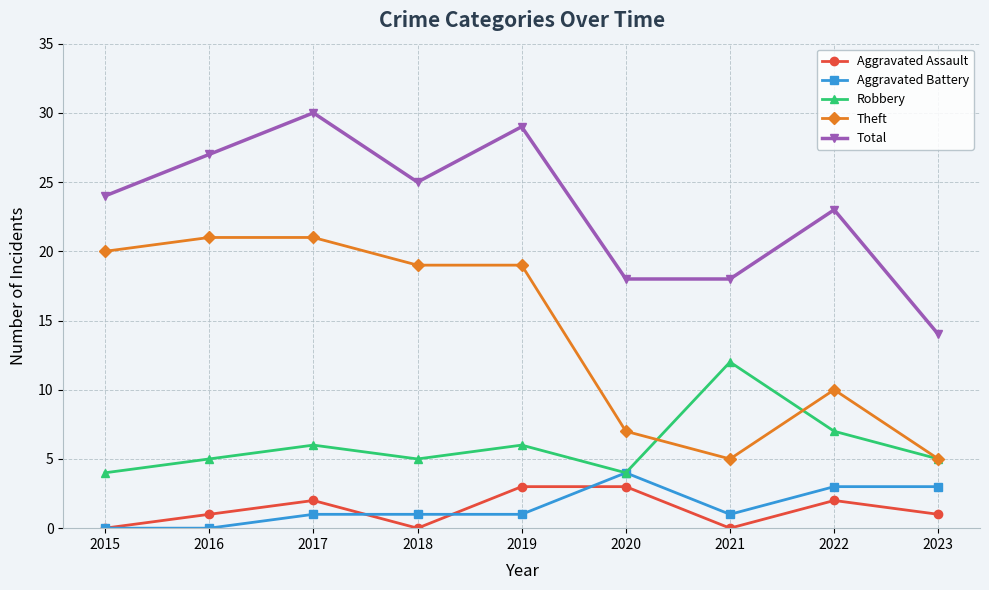

Which series ends up on top after the final intersection of Aggravated Assault and Aggravated Battery?

Aggravated Battery